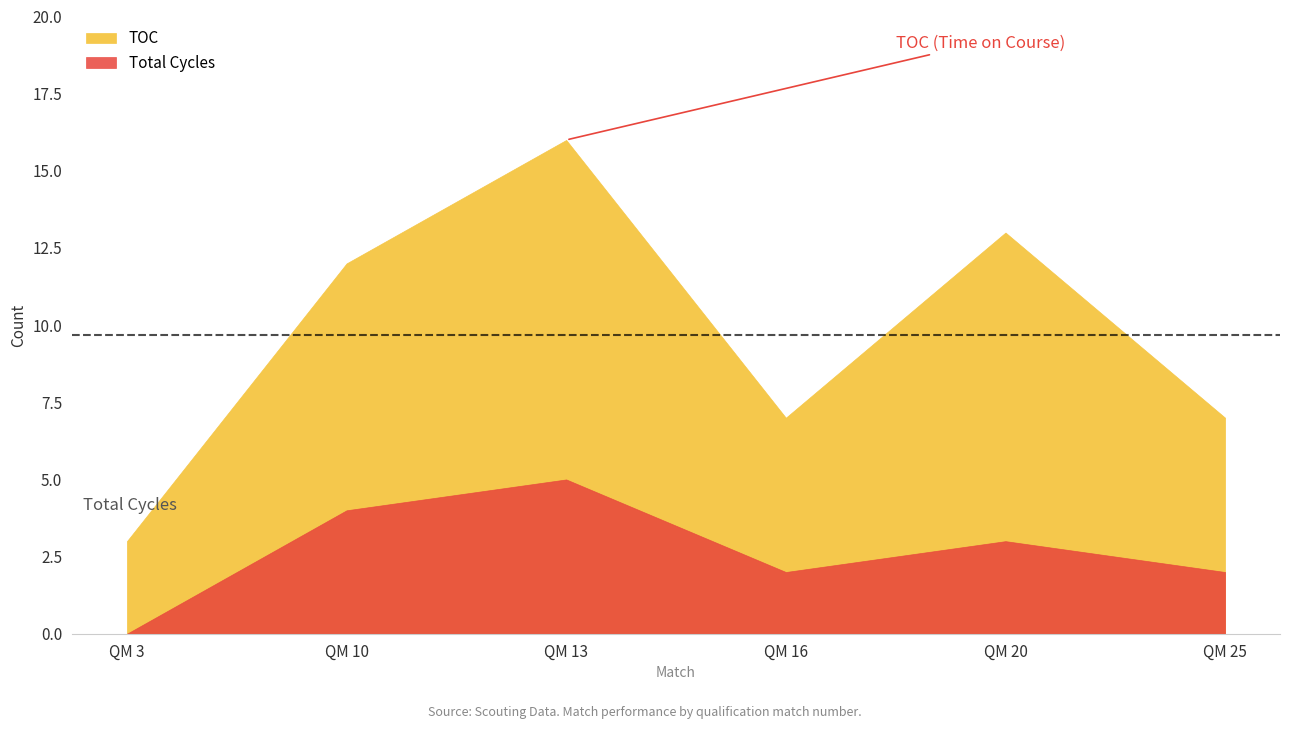

What is the difference between the second highest and second lowest values in the Total Cycles series?

2